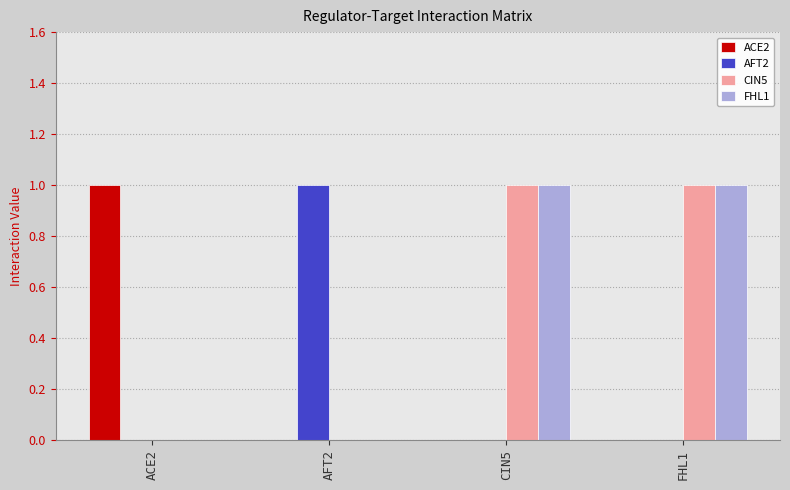

Reading left to right, list all the values displayed in this chart.

ACE2: 1	0	0	0
AFT2: 0	1	0	0
CIN5: 0	0	1	1
FHL1: 0	0	1	1